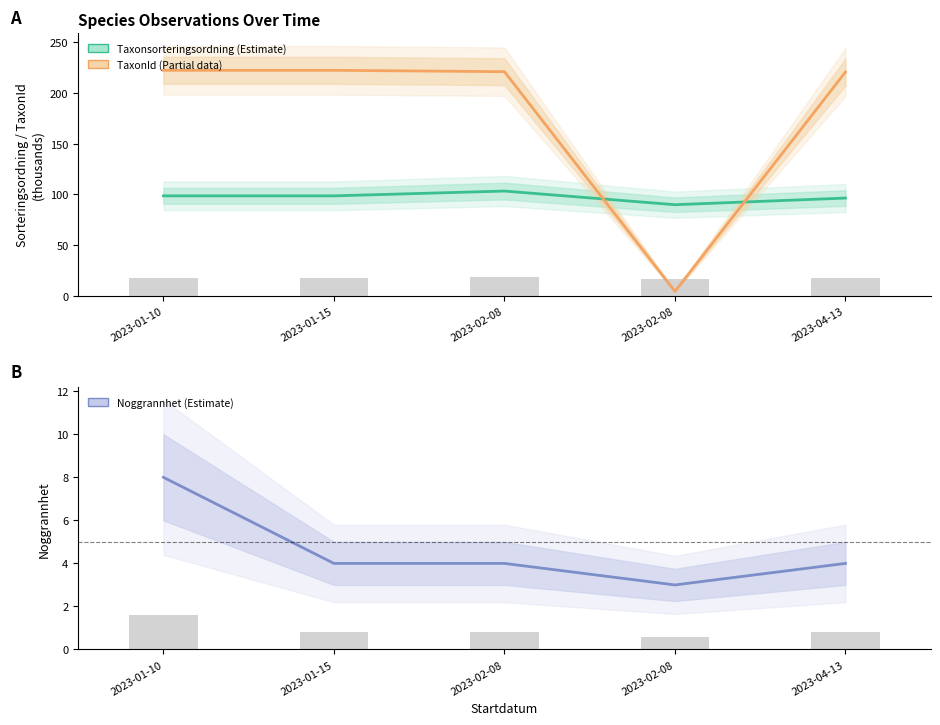

How many bars are there in each group?

3